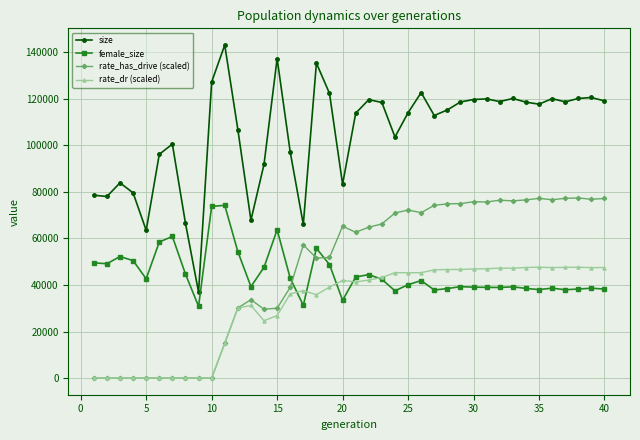

True or false: female_size has more than 1 interior local peaks.

True